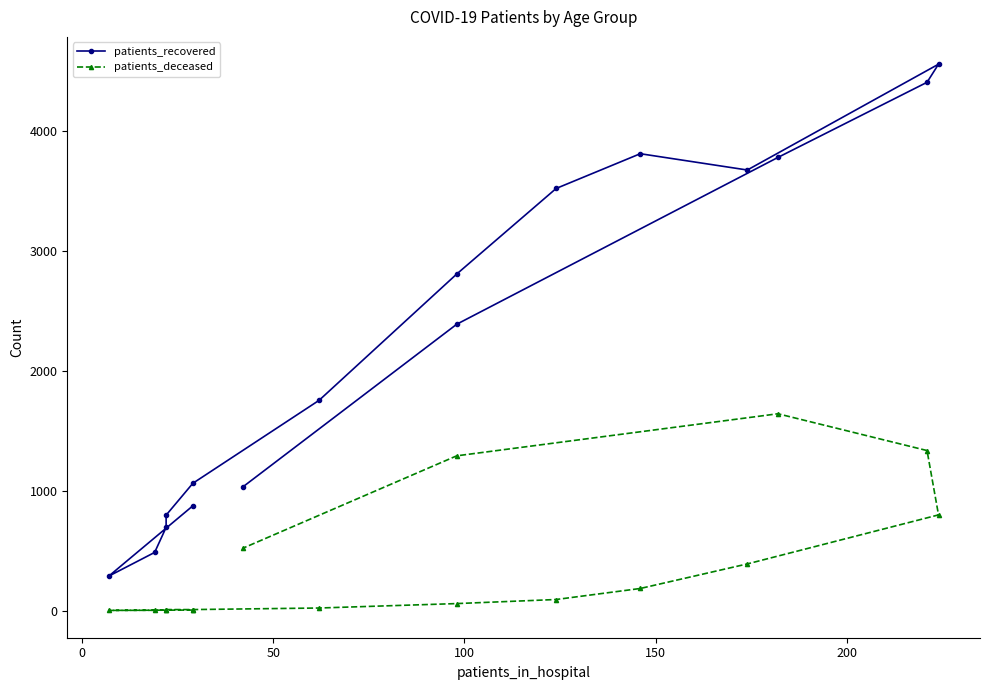

Does the chart have visible grid lines?

No